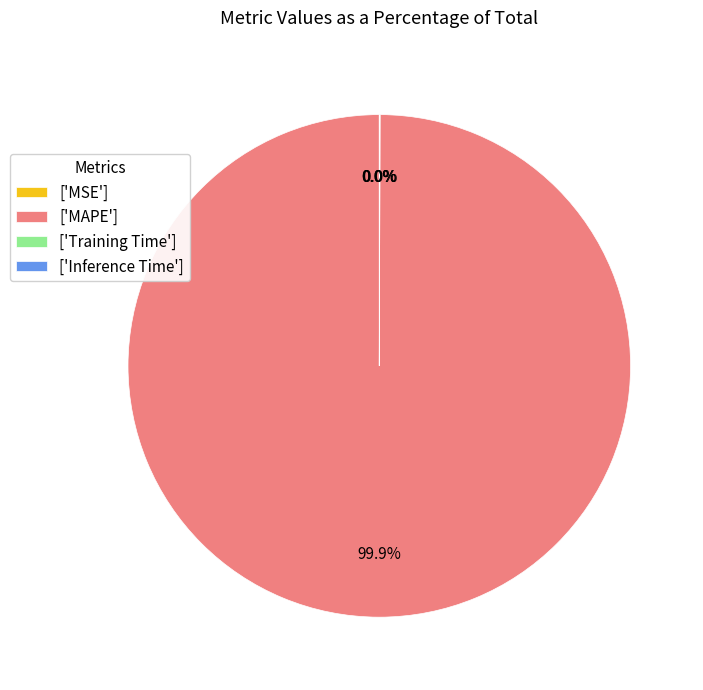

To the nearest percent, what is the difference between the largest and smallest slice percentages?

100%